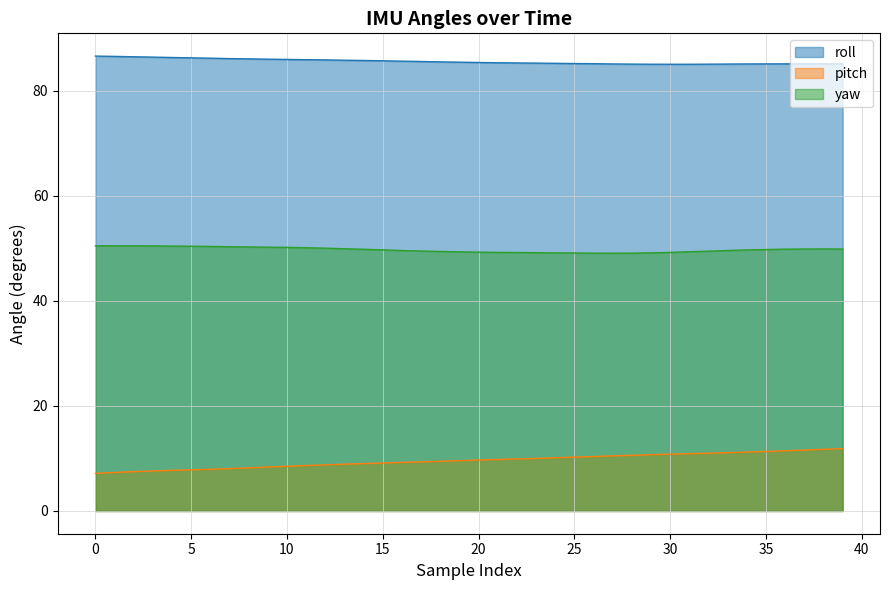

True or false: roll has more than 0 interior local peaks.

False